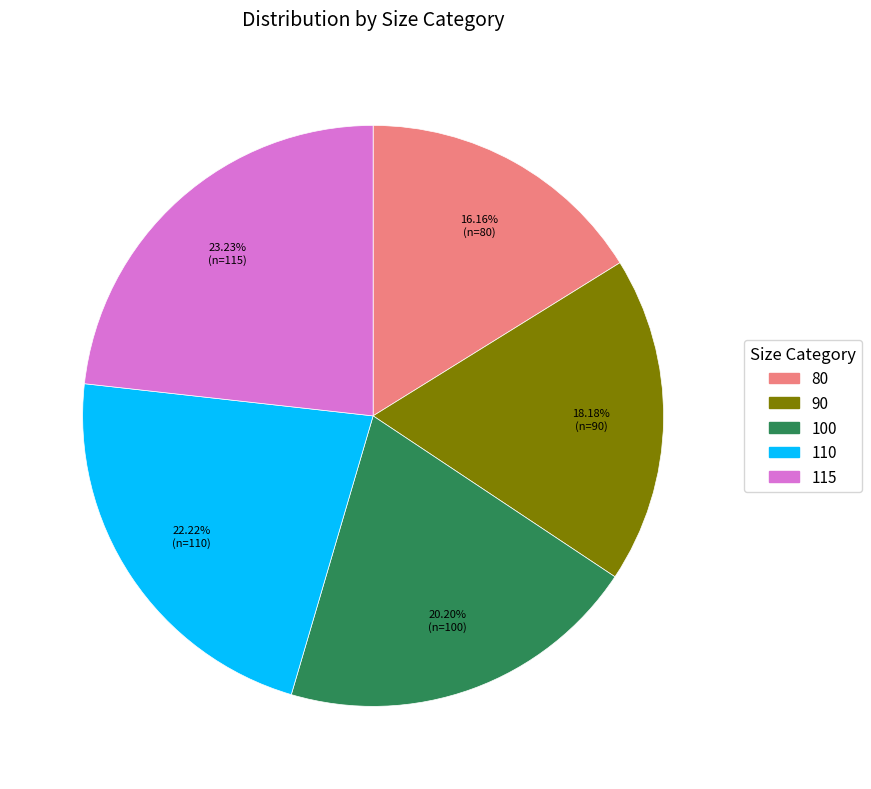

To the nearest percent, what portion does 80 represent?

16%